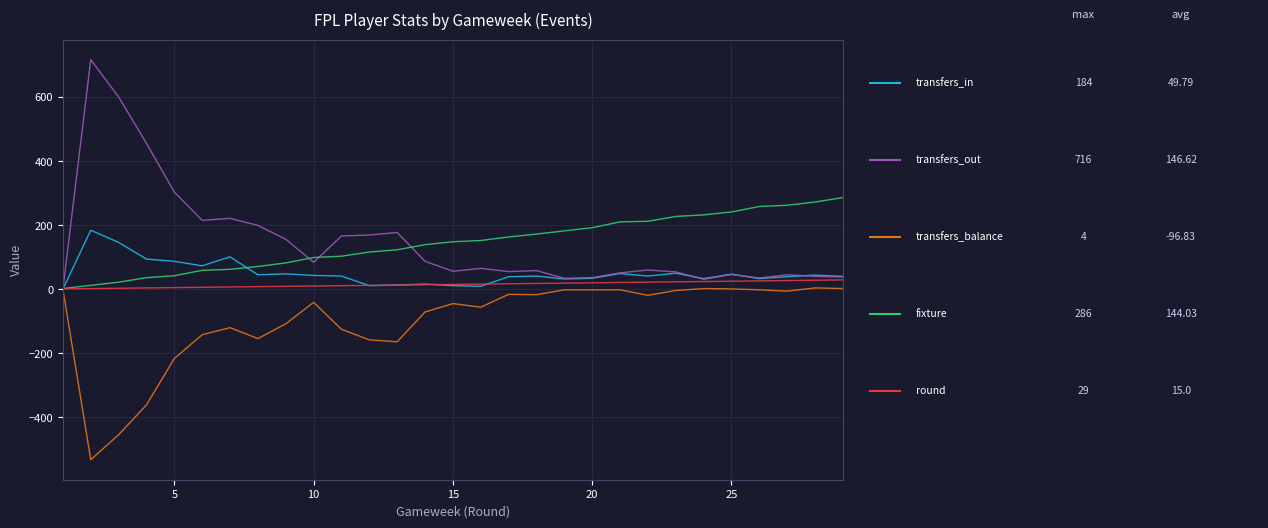

What is the greatest value displayed?

716